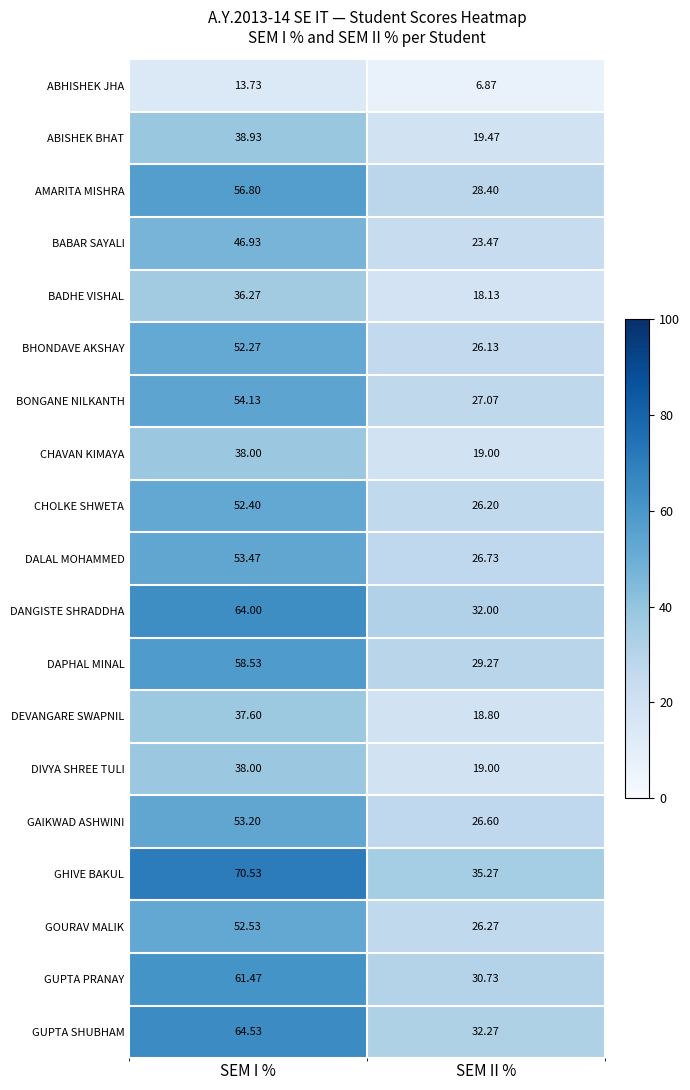

Where does the GHIVE BAKUL series first go above 70?

SEM I %